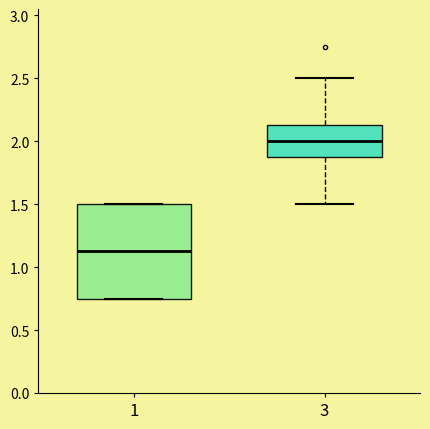

Comparing the boxes themselves (not the whiskers), which one is the tallest?

1